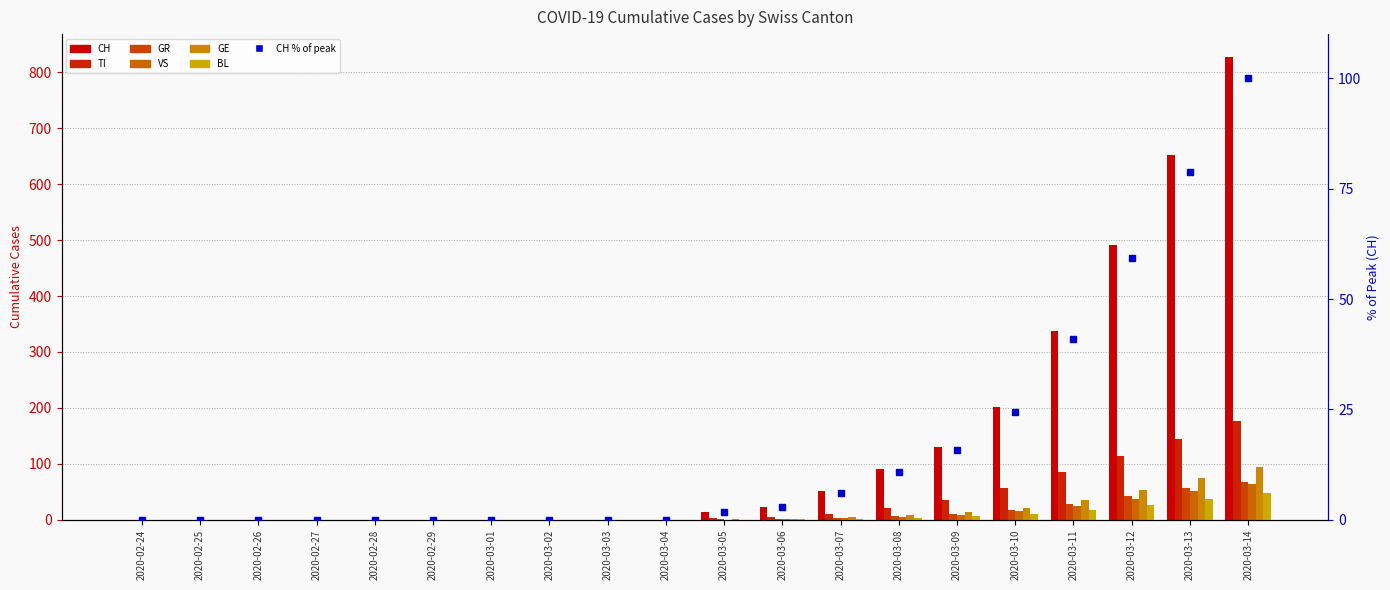

Which category has the highest value in the BL series?

2020-03-14